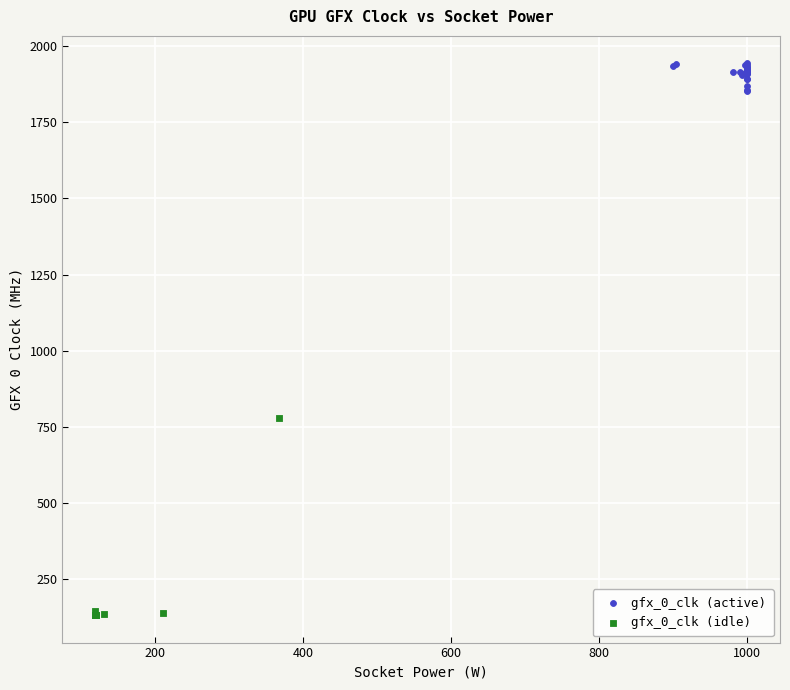

Which series has the widest spread of Y values?

gfx_0_clk (idle)